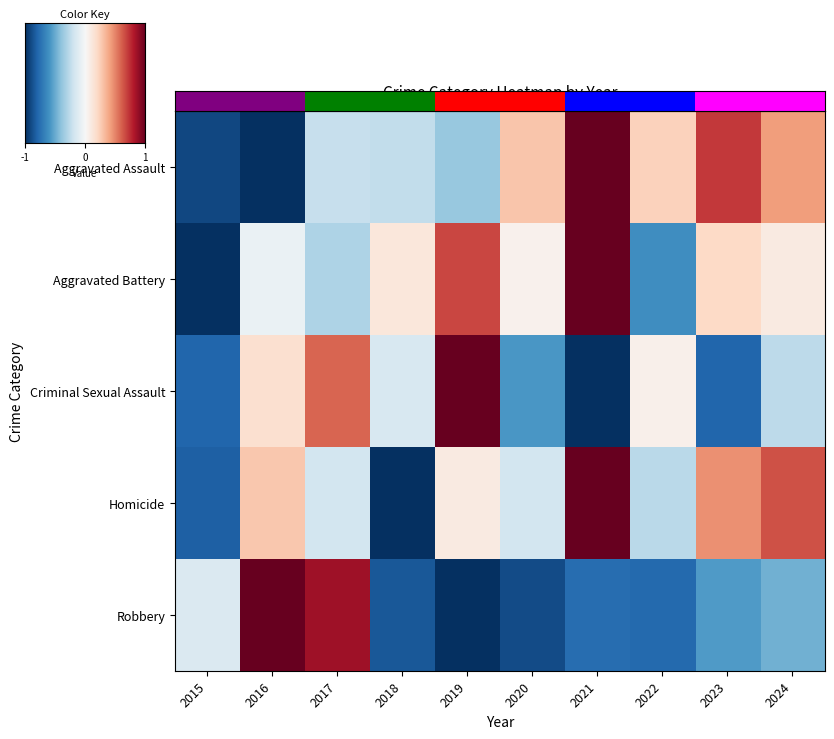

What is the difference between the Criminal Sexual Assault values at 2019 and 2015?

1.8